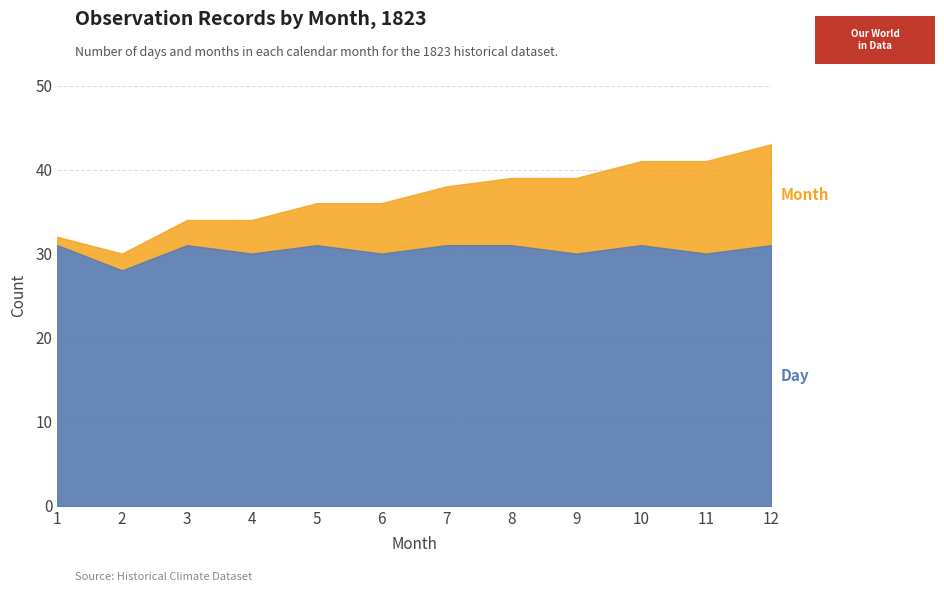

What is the value of the Month point at the 2nd from the left?

2